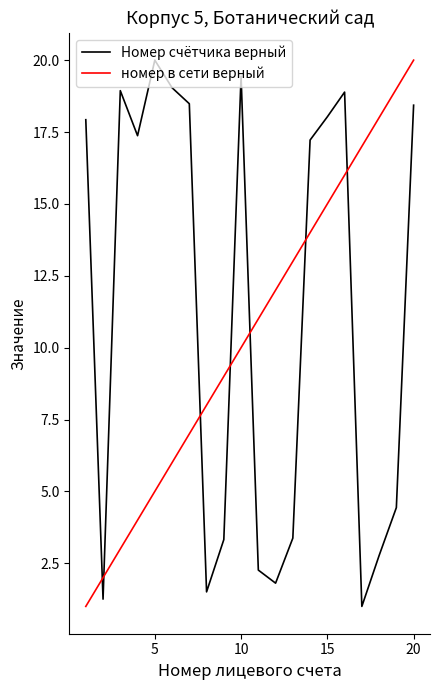

After their last crossing, which series has the higher values: номер в сети верный or Номер счётчика верный?

номер в сети верный